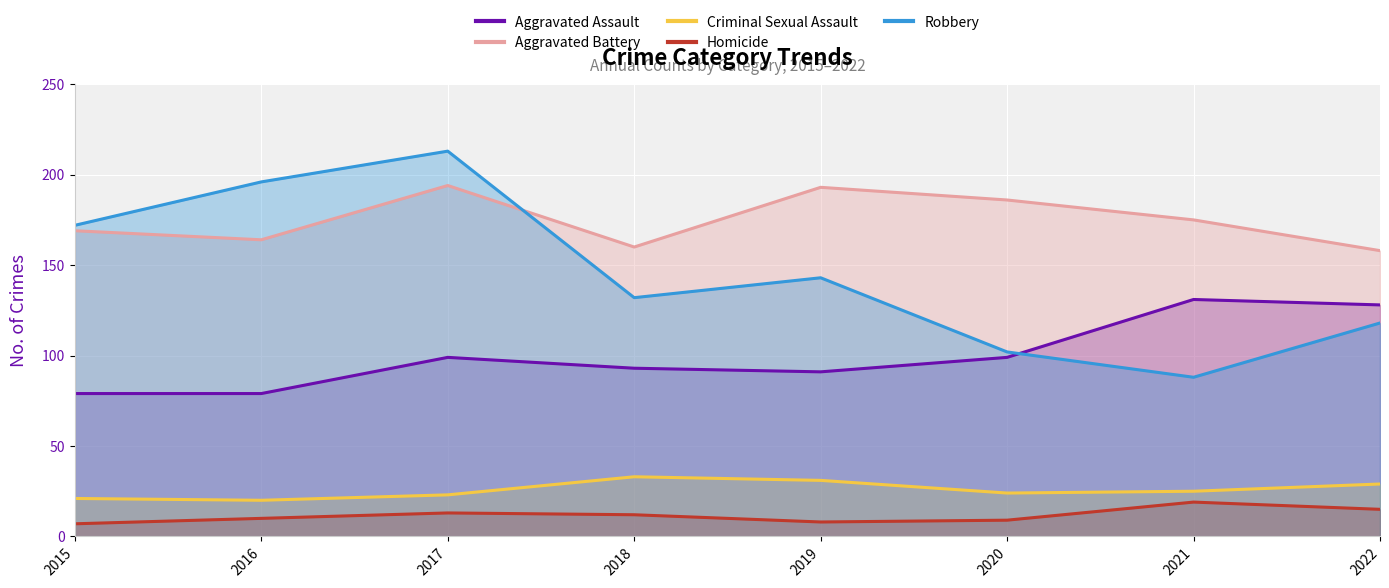

At how many categories does at least one series exceed 19?

8